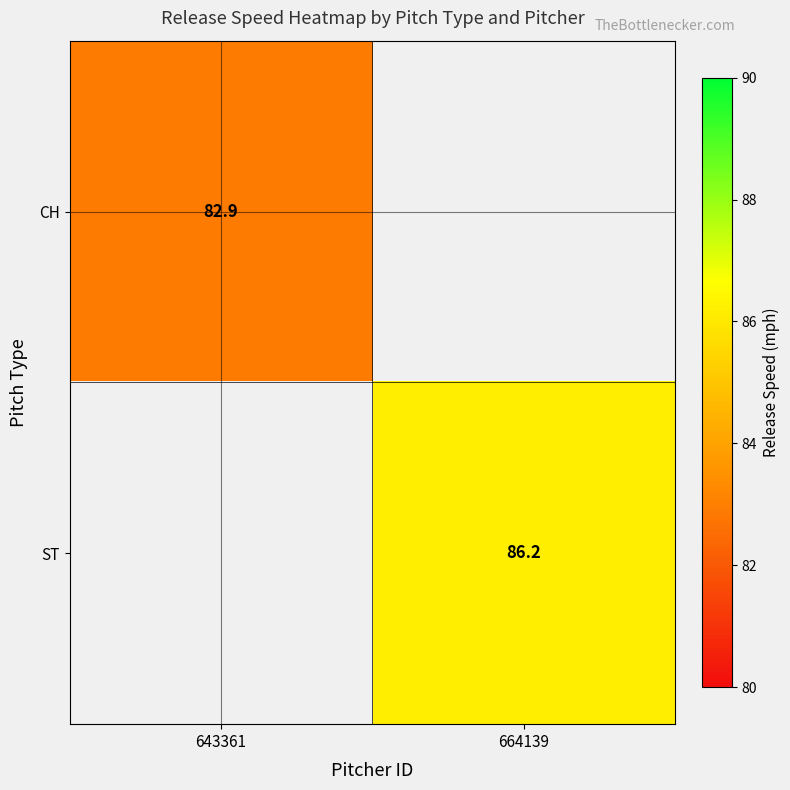

Is it true that ST equals 86.2 at 664139?

True